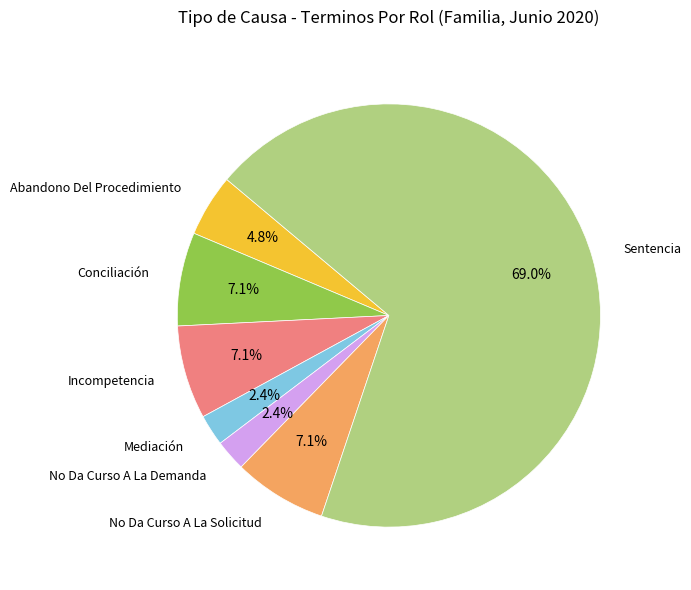

What percentage is the Sentencia slice, to the nearest percent?

69%